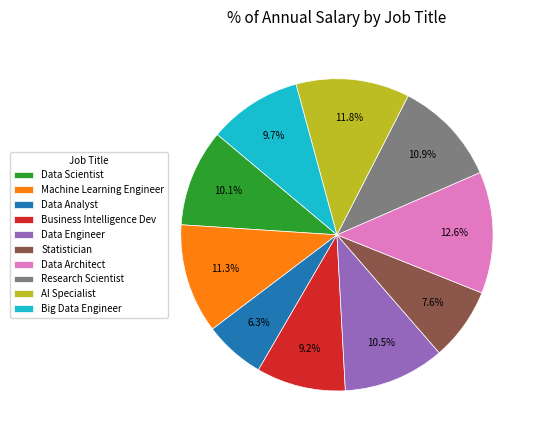

Count the number of slices in the pie.

10